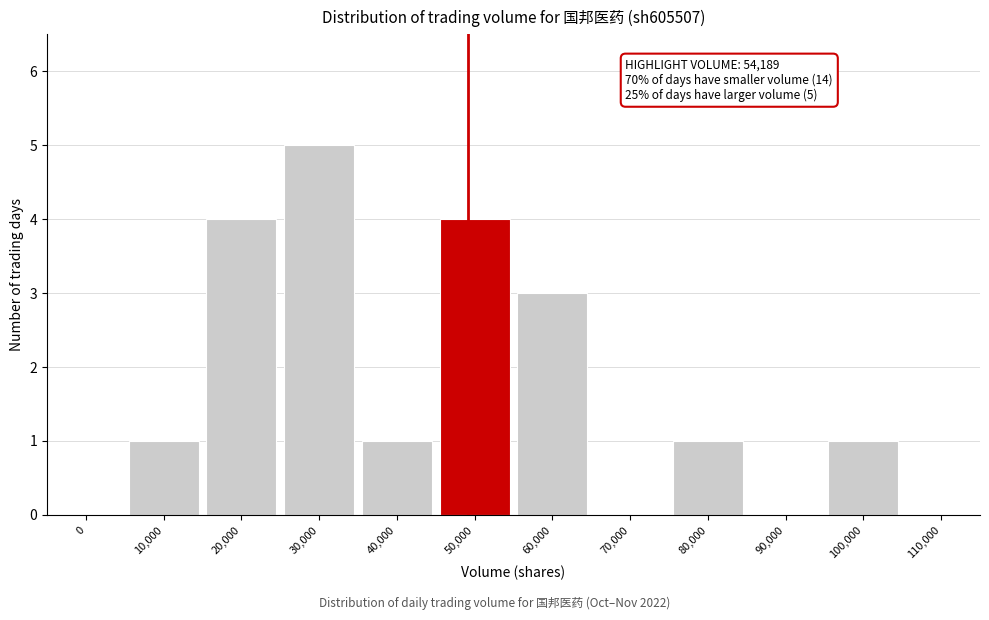

Reading left to right, what are all the values shown in this chart?

0=0	10,000=1	20,000=4	30,000=5	40,000=1	50,000=4	60,000=3	70,000=0	80,000=1	90,000=0	100,000=1	110,000=0